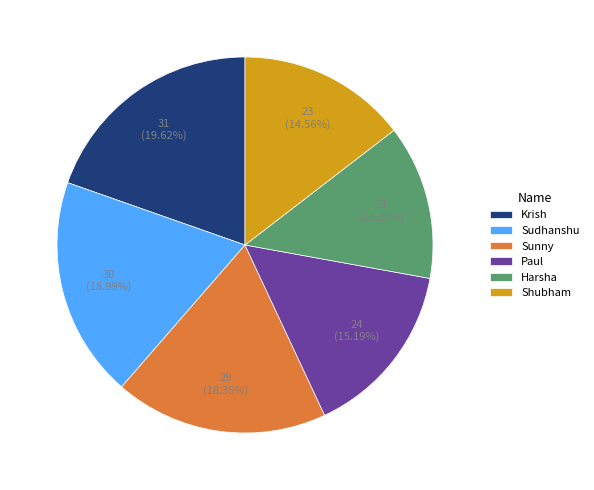

Approximately how many times larger is the value at Paul compared to Harsha?

1.1